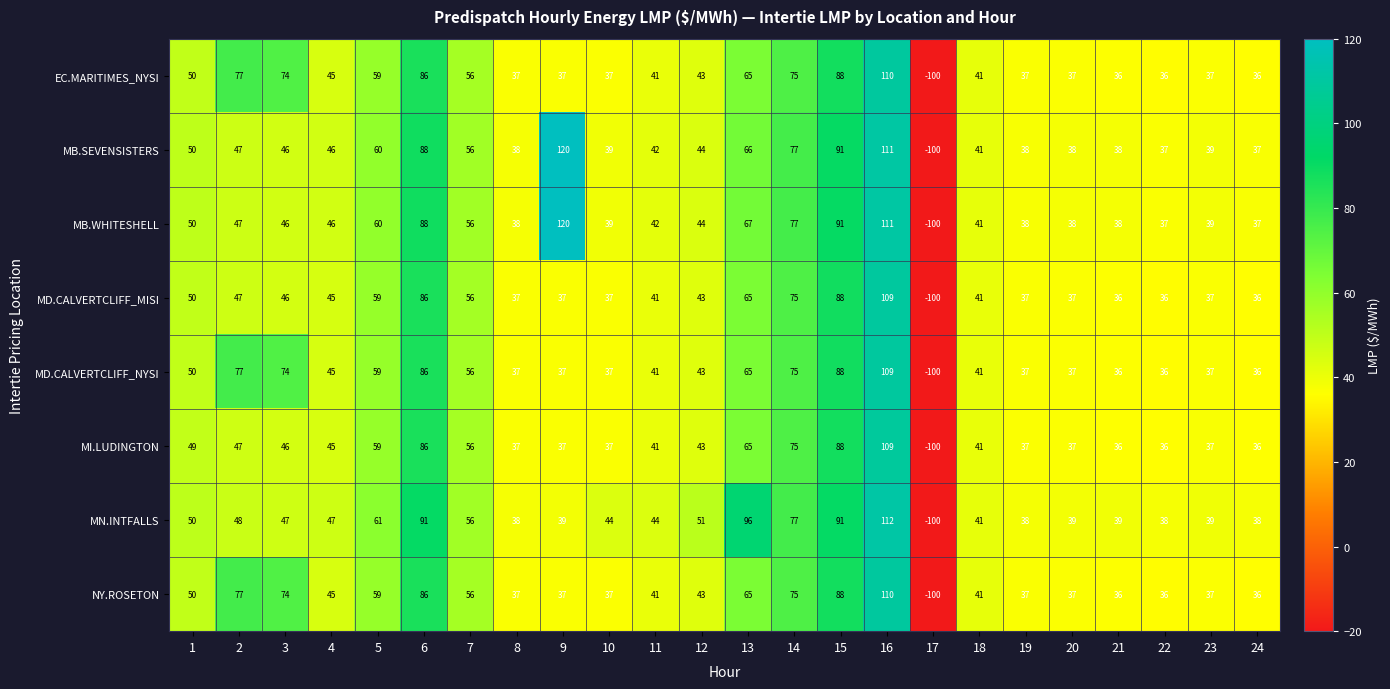

What is the smallest value displayed?

-100